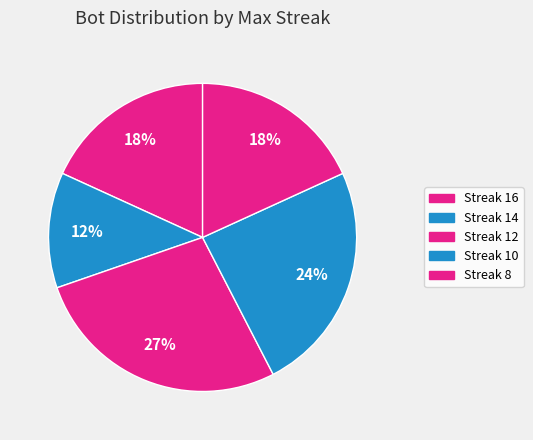

What is the largest slice in the pie chart?

Streak 12